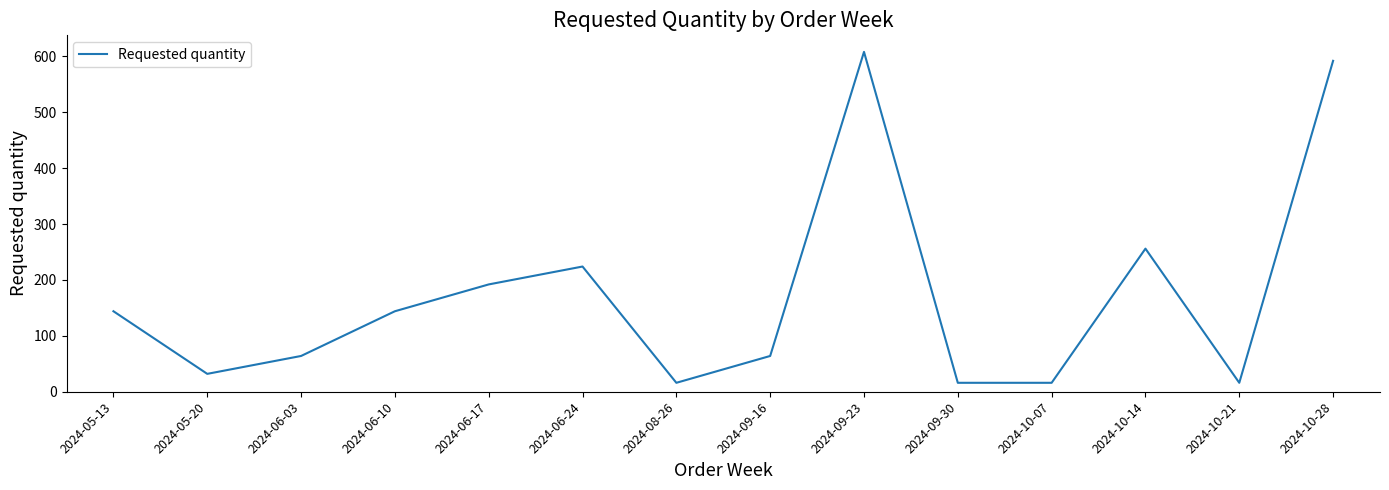

At which category does the data reach its first local valley?

2024-05-20